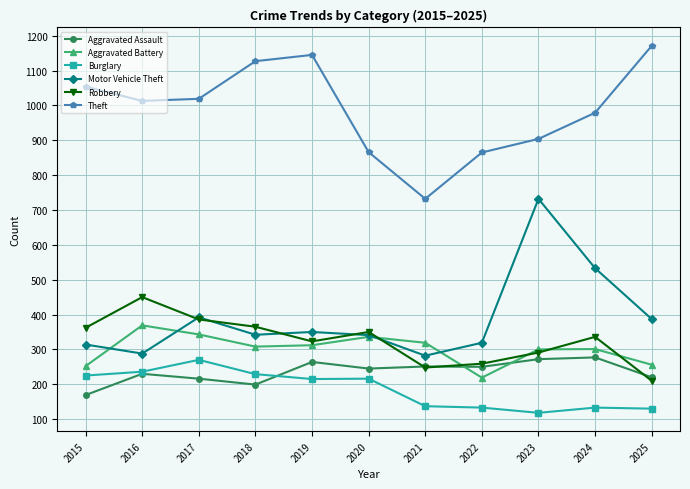

At which category does the chart reach its peak across all series?

2025